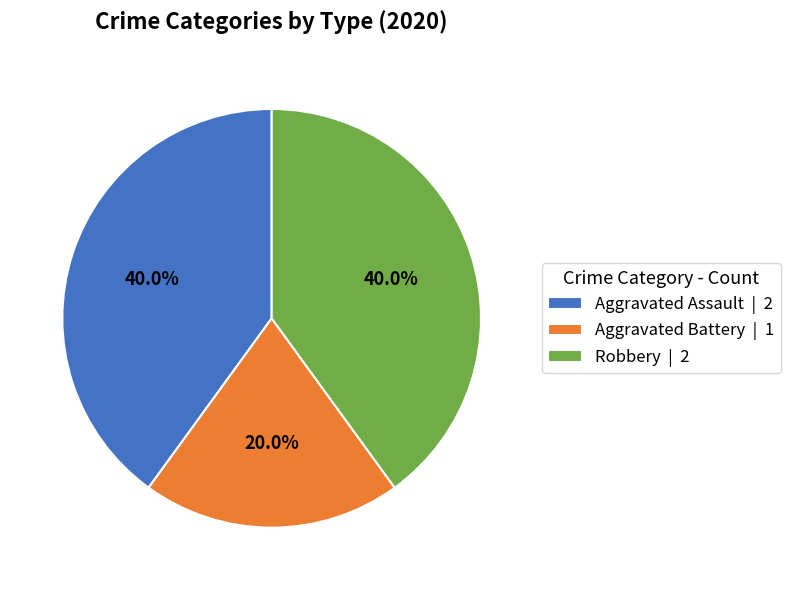

To the nearest percent, what percentage of the pie is Aggravated Battery?

20%